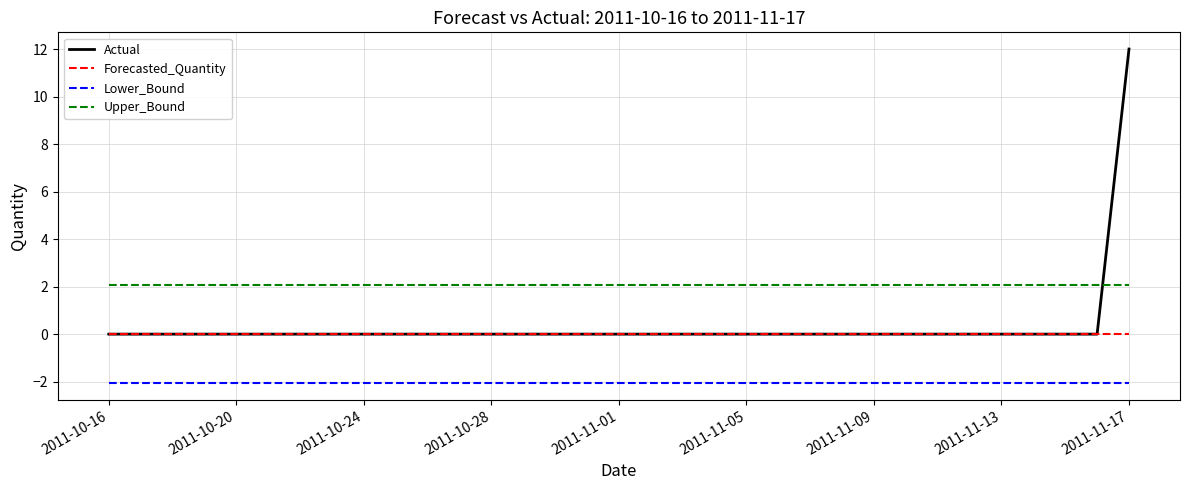

True or false: Lower_Bound and Forecasted_Quantity cross at least once.

False